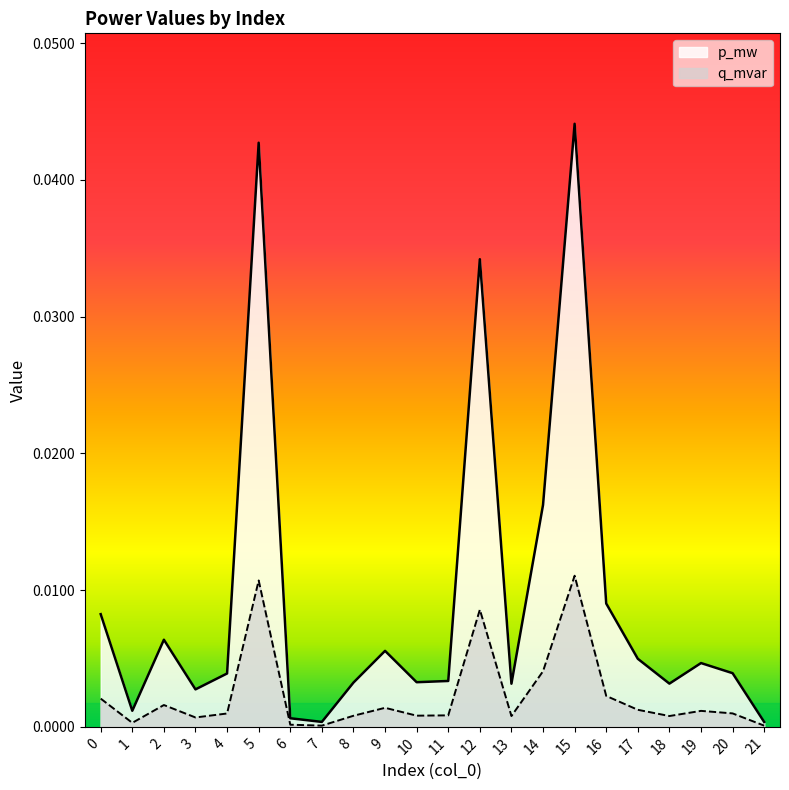

Count the number of categories in the chart.

22